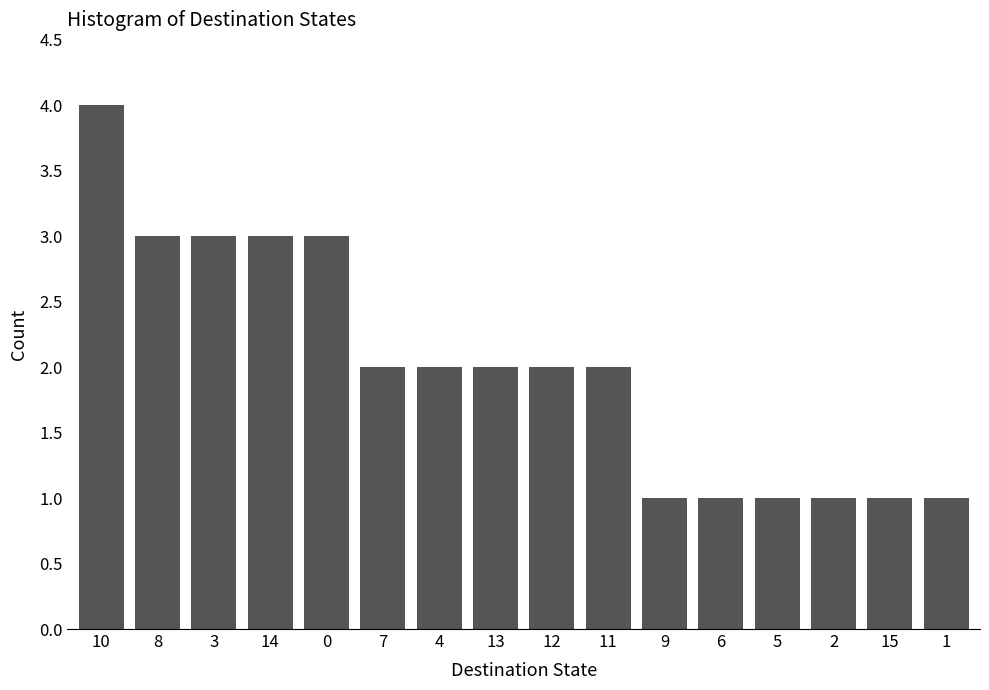

Reading right to left, list all the values displayed in this chart.

1=1	15=1	2=1	5=1	6=1	9=1	11=2	12=2	13=2	4=2	7=2	0=3	14=3	3=3	8=3	10=4